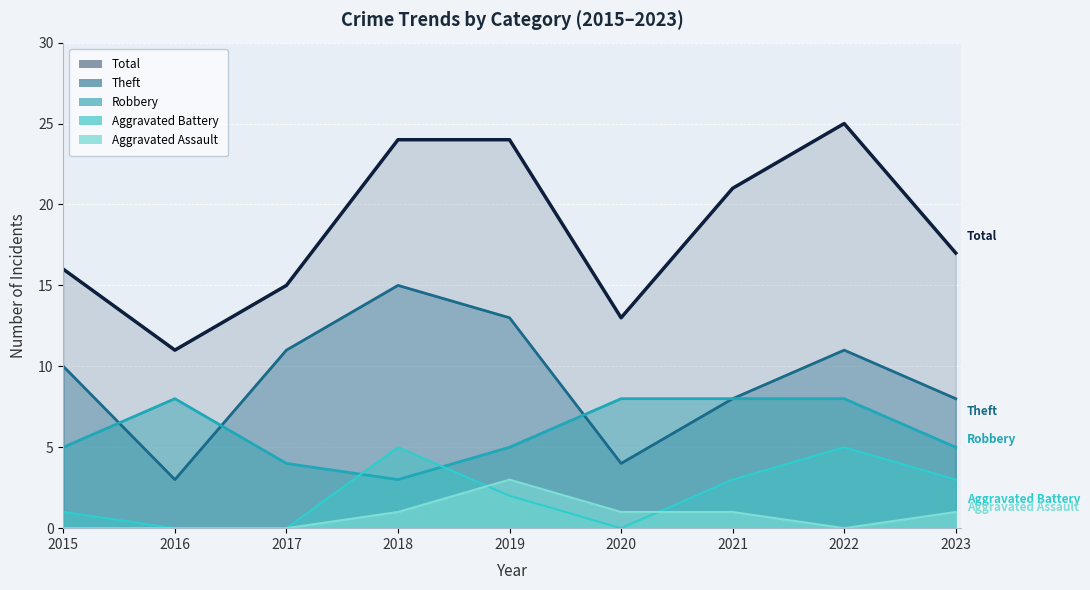

How many times do Robbery and Theft cross each other?

3